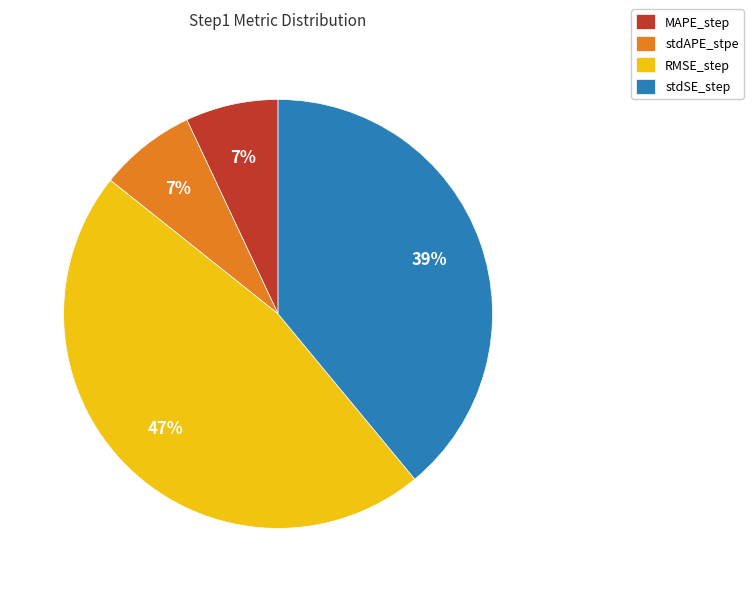

Combined, do MAPE_step and RMSE_step account for over 50%?

Yes